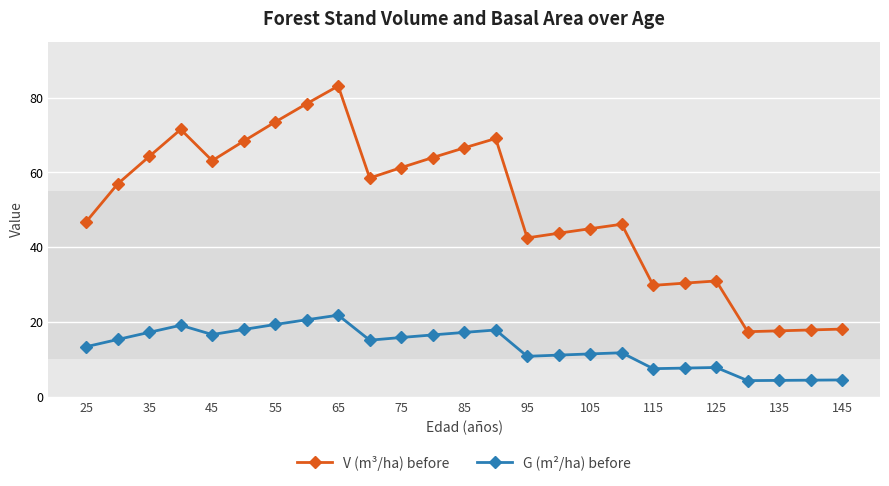

True or false: V (m³/ha) before and G (m²/ha) before cross at least once.

False